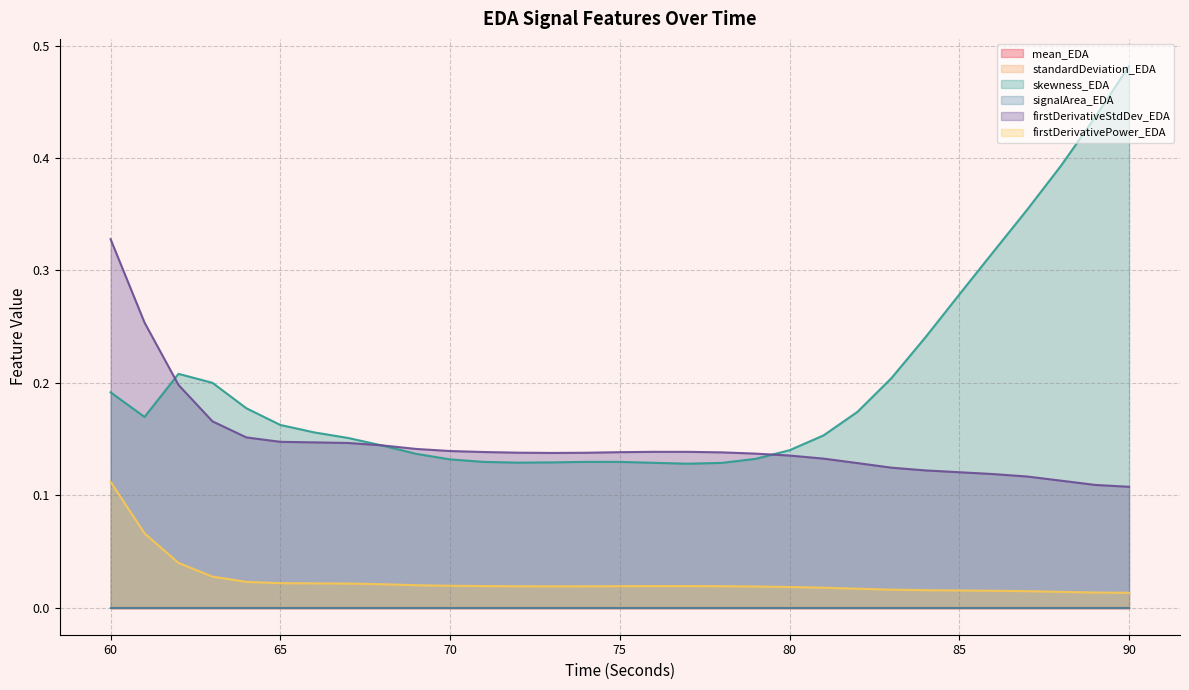

The skewness_EDA series shows 0.2 at 79. True or false?

False